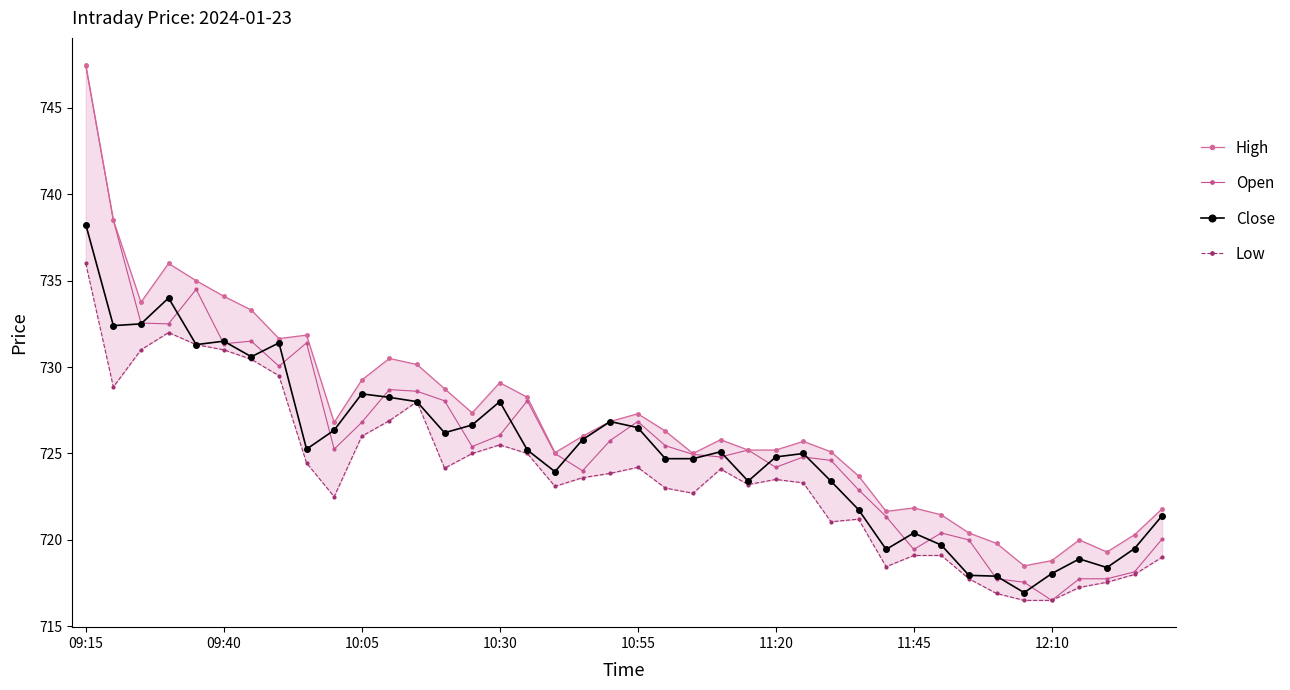

What value does the Close series have at 16?

725.2